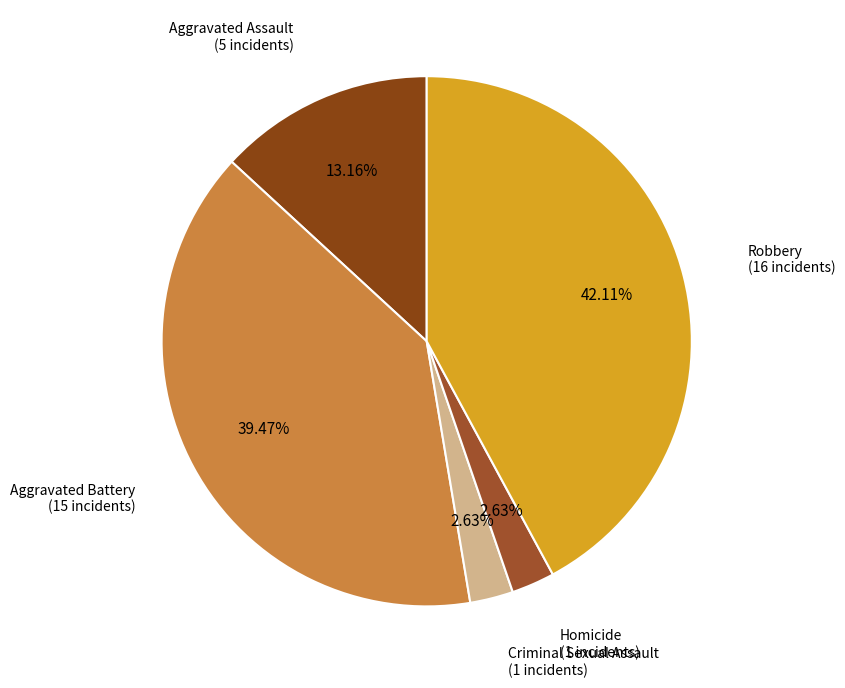

What is the ratio of the value at Aggravated Battery (15 incidents) to the value at Homicide (1 incidents)?

15.0